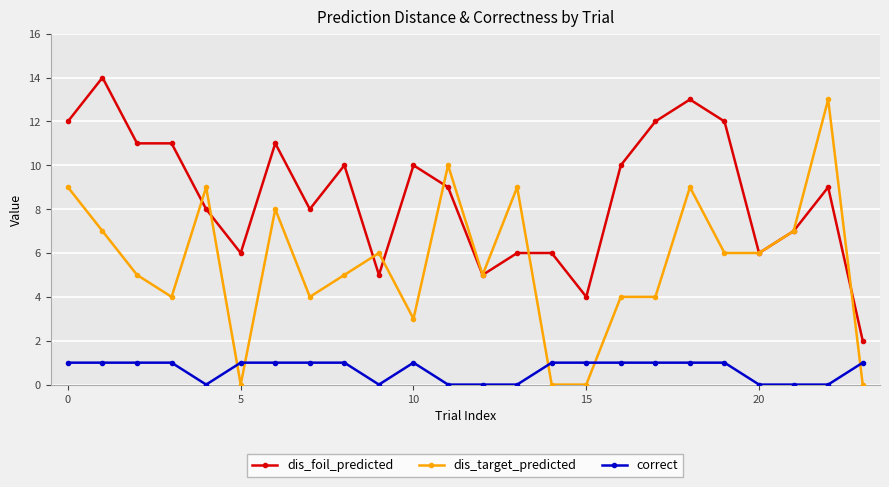

True or false: dis_foil_predicted has more than 1 points higher than both neighbors.

True